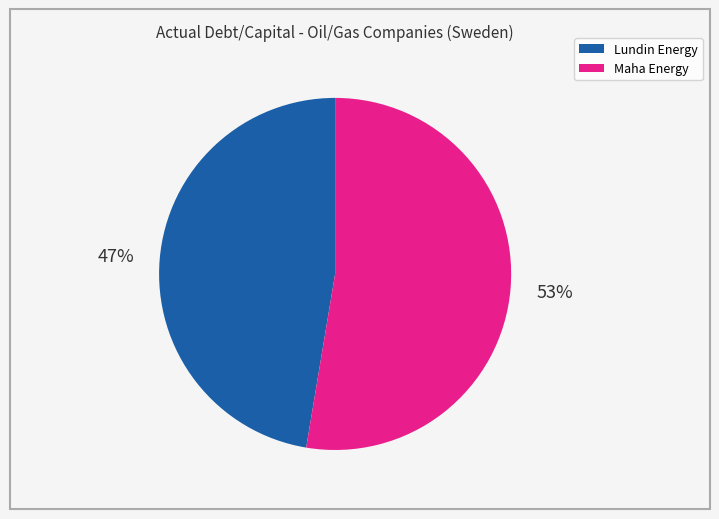

How many slices are in this pie chart?

2